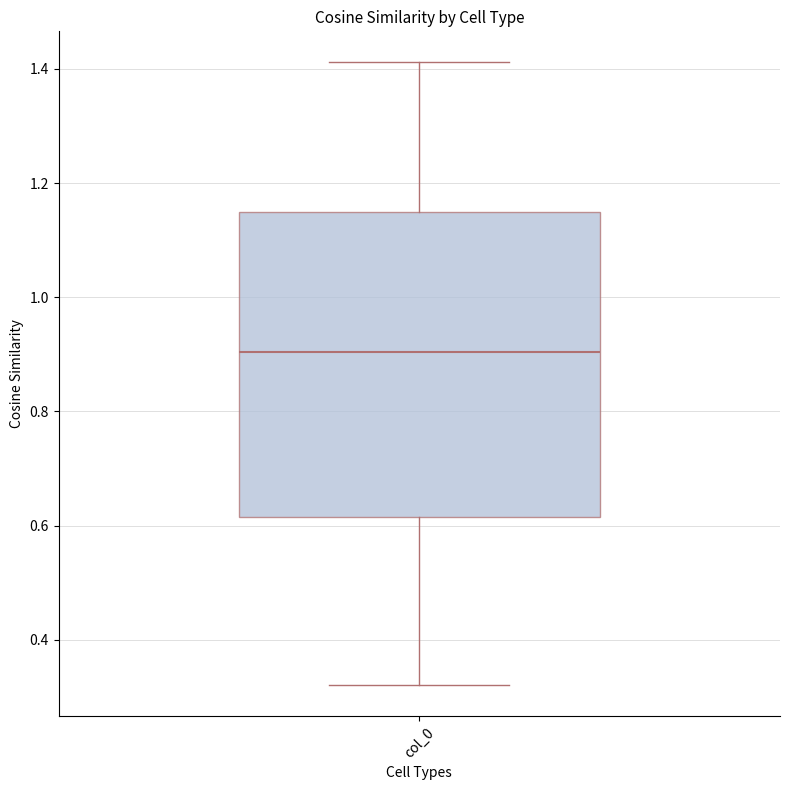

Read this box plot against the y-axis: the position of the median line, the range covered by the box, and the ends of both whiskers. The values are not printed on the chart, so give them approximately, as read against the axis.

median 0.90, box 0.62 to 1.14, whiskers 0.32 to 1.42